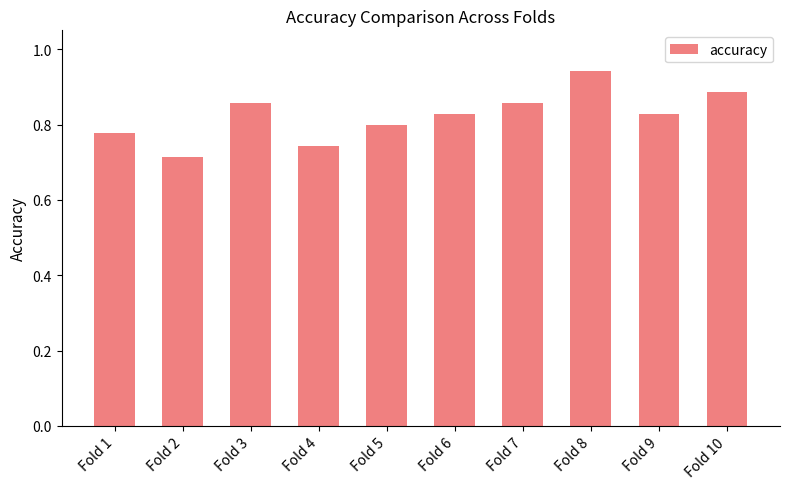

What is the change in value from Fold 1 to Fold 3?

+0.1